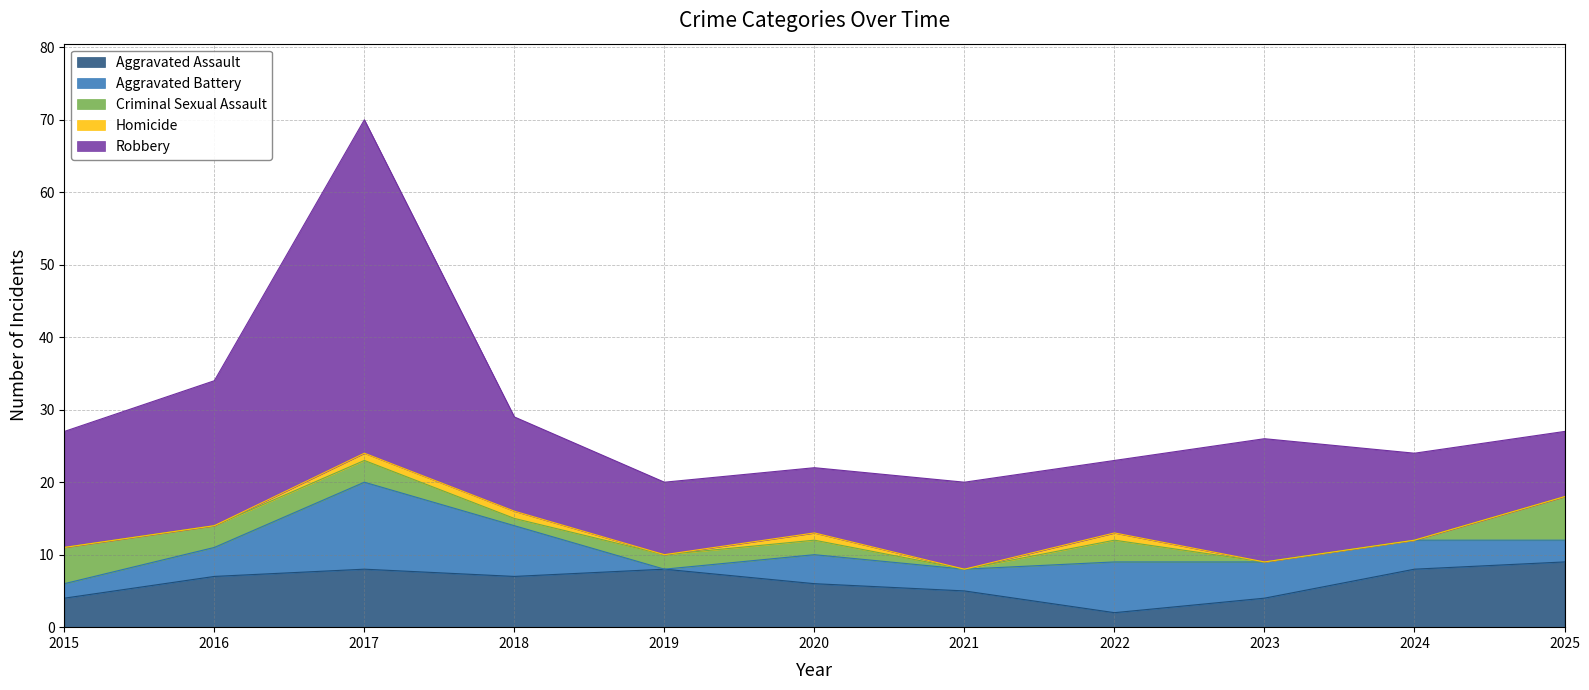

Which series has the widest spread of values?

Robbery